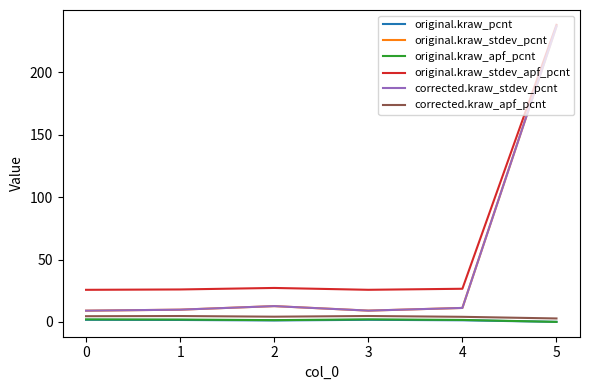

Is this an area chart (filled region under the line)?

No